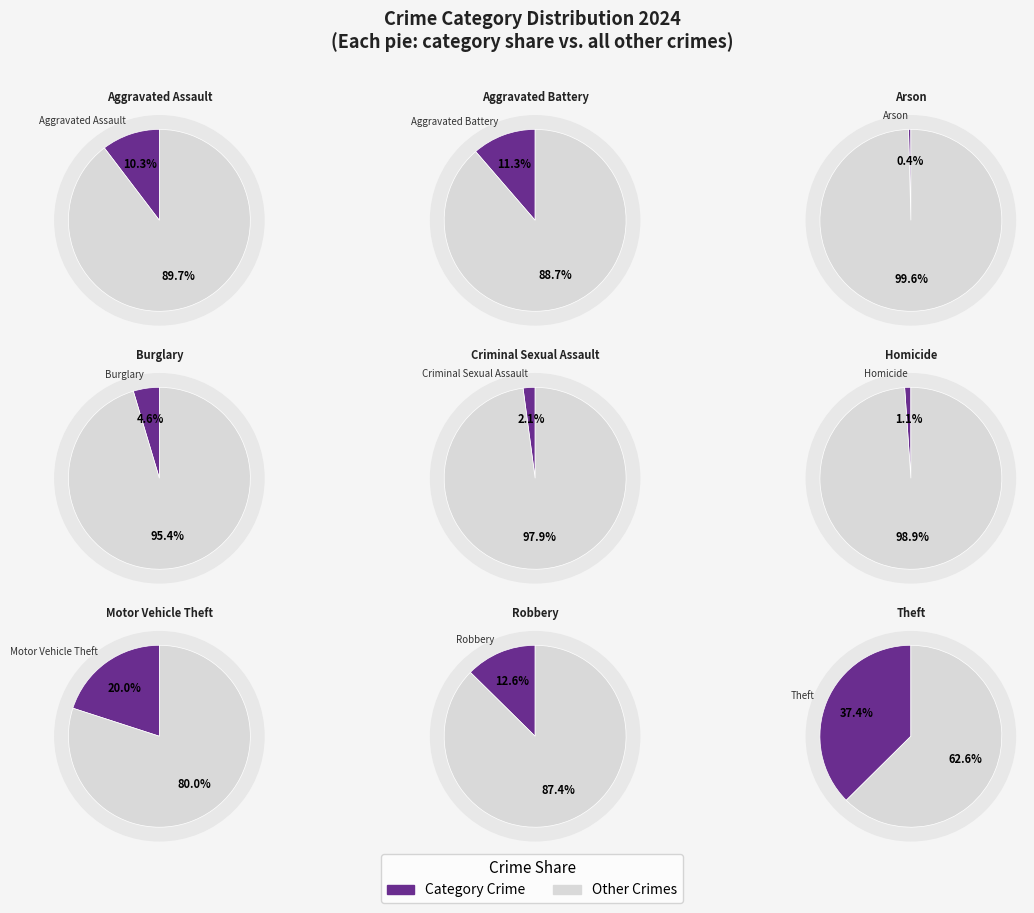

To the nearest percent, what is the average slice percentage?

11%